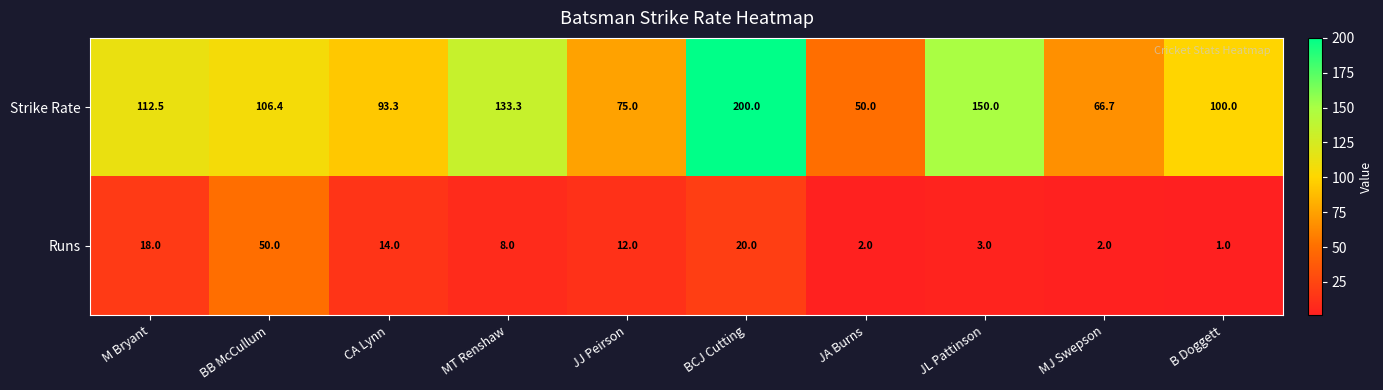

How many distinct data groups are displayed?

2